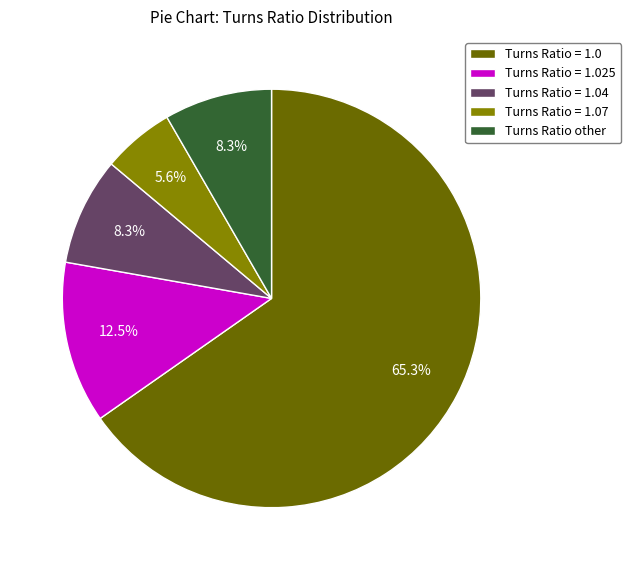

Is it true that Turns Ratio = 1.07 is 1% of the pie?

False